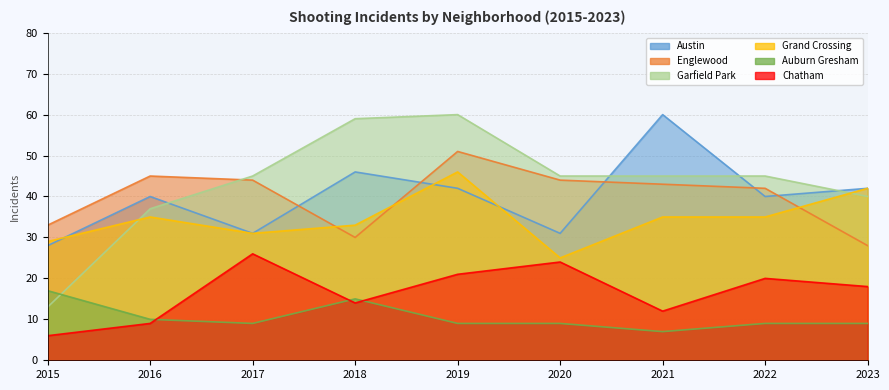

Which series changed the most between 2016 and 2018?

Garfield Park